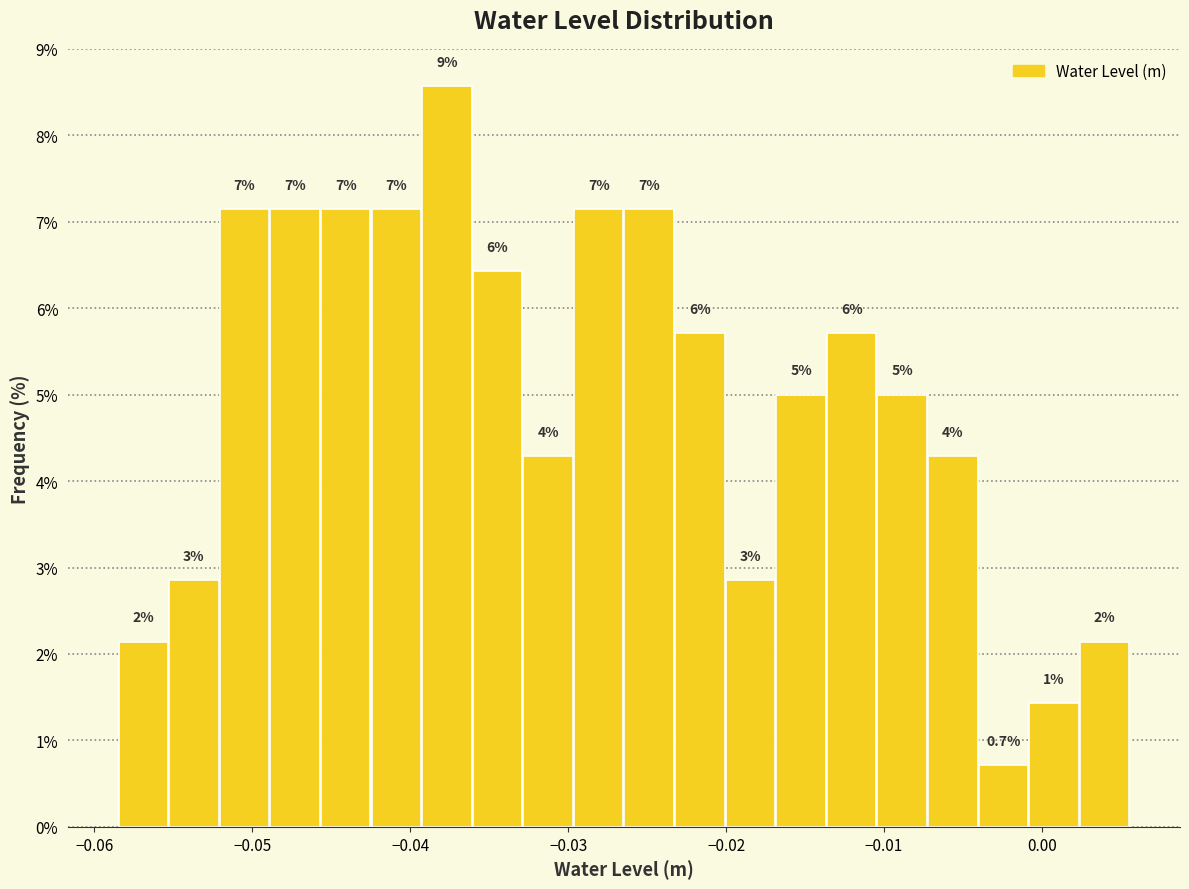

Read against the x-axis, roughly where is the centre of the tallest bar?

-0.038